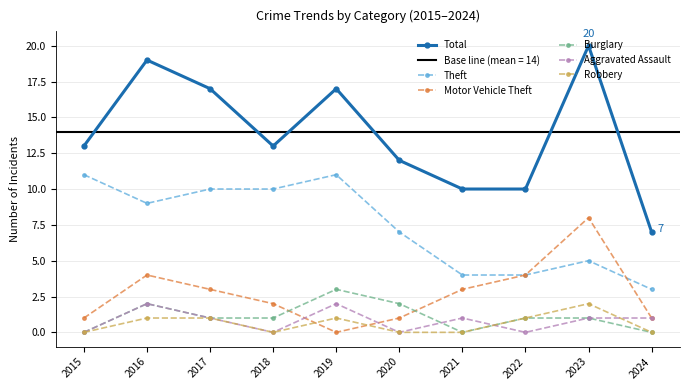

Reading left to right, what are all the values shown in this chart?

Total: 2015=13	2016=19	2017=17	2018=13	2019=17	2020=12	2021=10	2022=10	2023=20	2024=7
Theft: 2015=11	2016=9	2017=10	2018=10	2019=11	2020=7	2021=4	2022=4	2023=5	2024=3
Motor Vehicle Theft: 2015=1	2016=4	2017=3	2018=2	2019=0	2020=1	2021=3	2022=4	2023=8	2024=1
Burglary: 2015=0	2016=2	2017=1	2018=1	2019=3	2020=2	2021=0	2022=1	2023=1	2024=0
Aggravated Assault: 2015=0	2016=2	2017=1	2018=0	2019=2	2020=0	2021=1	2022=0	2023=1	2024=1
Robbery: 2015=0	2016=1	2017=1	2018=0	2019=1	2020=0	2021=0	2022=1	2023=2	2024=0